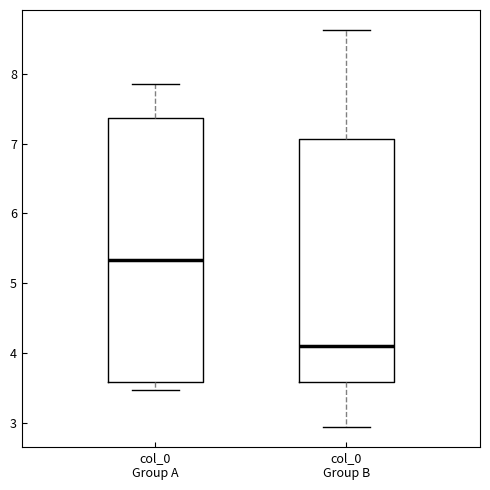

Reading left to right, transcribe this box plot: for each box, give where its median line is, the range the box spans, and where its two whiskers end, as read against the y-axis. The values are not printed on the chart, so give them approximately, as read against the axis.

col_0 Group A: median 5.3, box 3.6 to 7.4, whiskers 3.5 to 7.9
col_0 Group B: median 4.1, box 3.6 to 7.1, whiskers 2.9 to 8.6